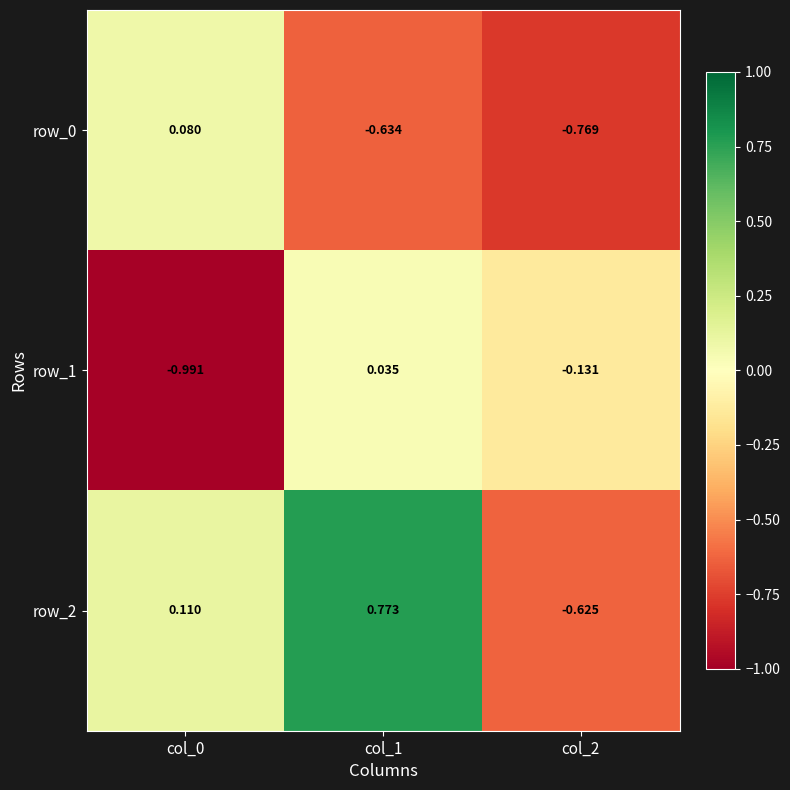

Is the value of row_2 at col_0 greater than the value of row_0 at col_1?

Yes